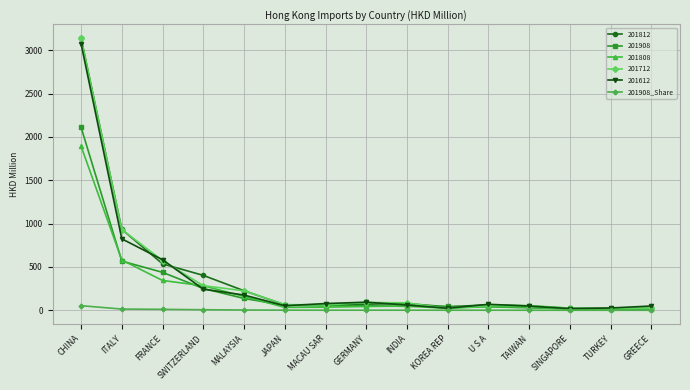

Which category has the highest value across all series?

CHINA